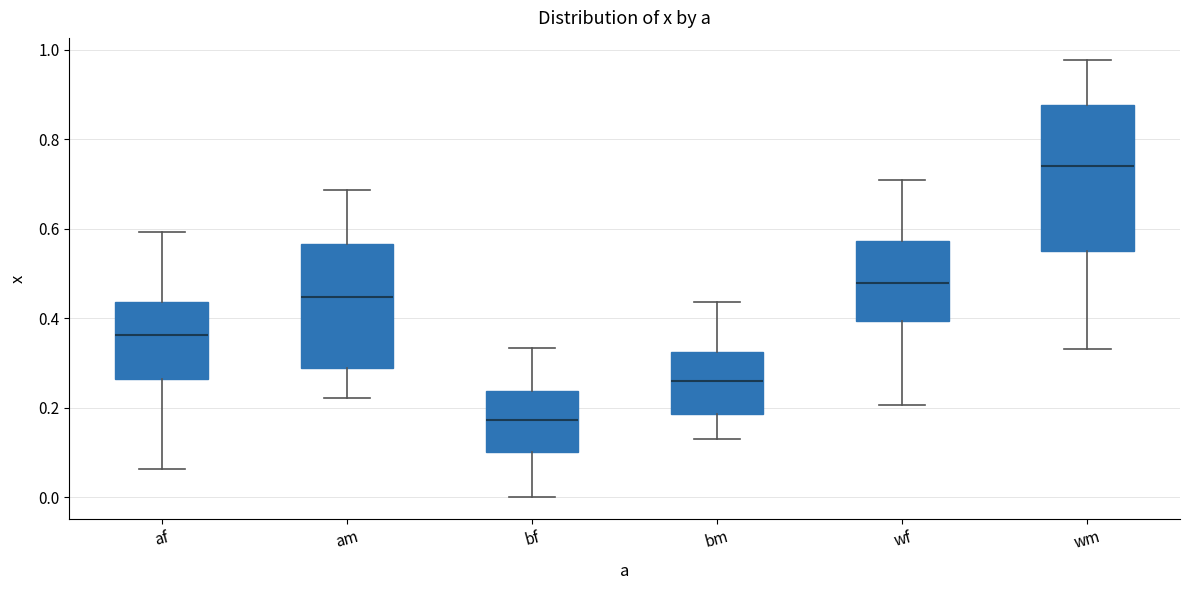

Where does the lower whisker of the box for wf end on the y-axis? The values are not printed on the chart, so give them approximately, as read against the axis.

0.20